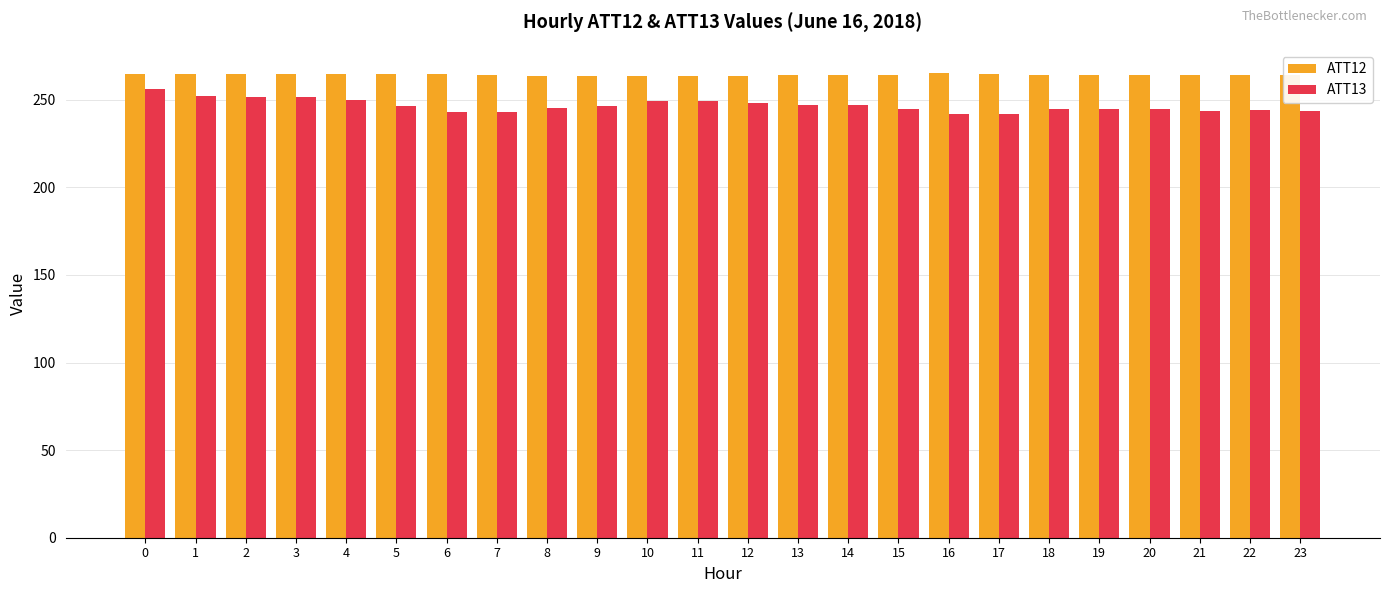

Is it true that ATT13 equals 244.8 at 18?

True